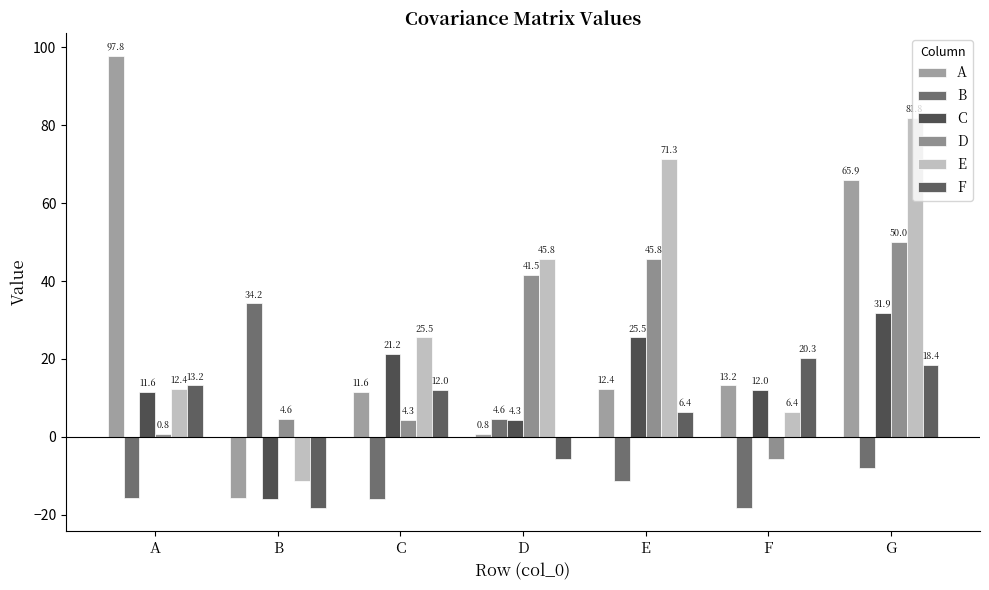

At which label is F closest to 1?

E